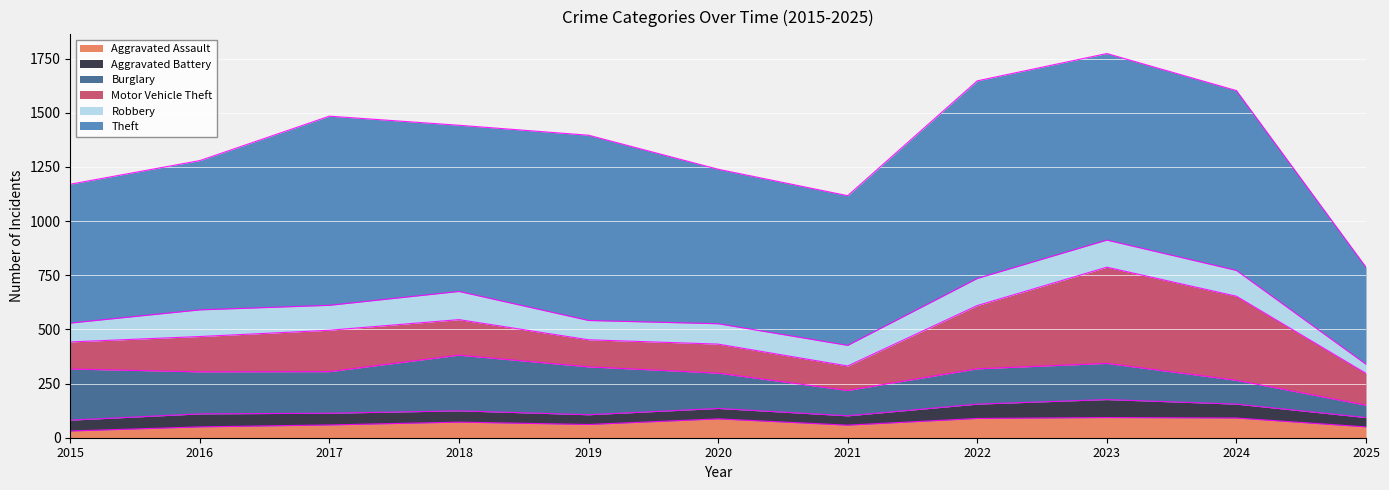

In Robbery, how many points are lower than both neighbors (excluding endpoints)?

2